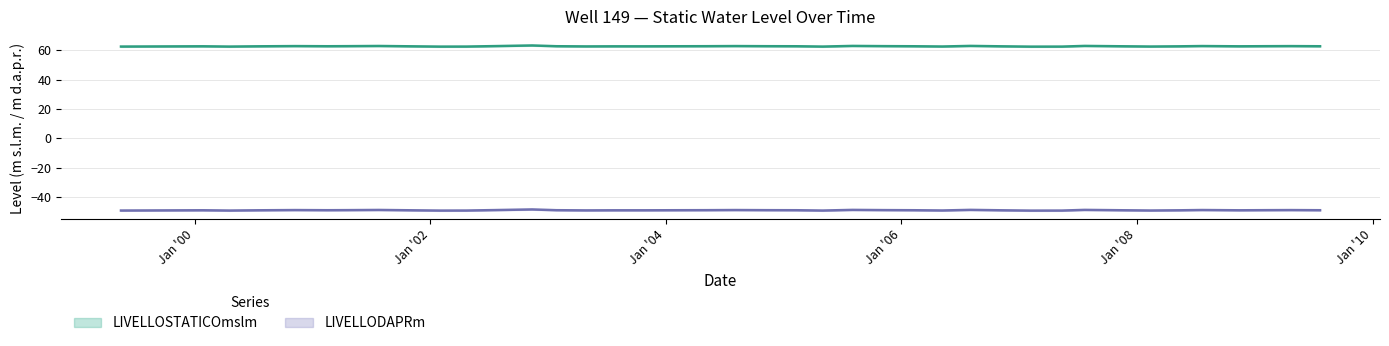

At how many categories does at least one series exceed -22?

40